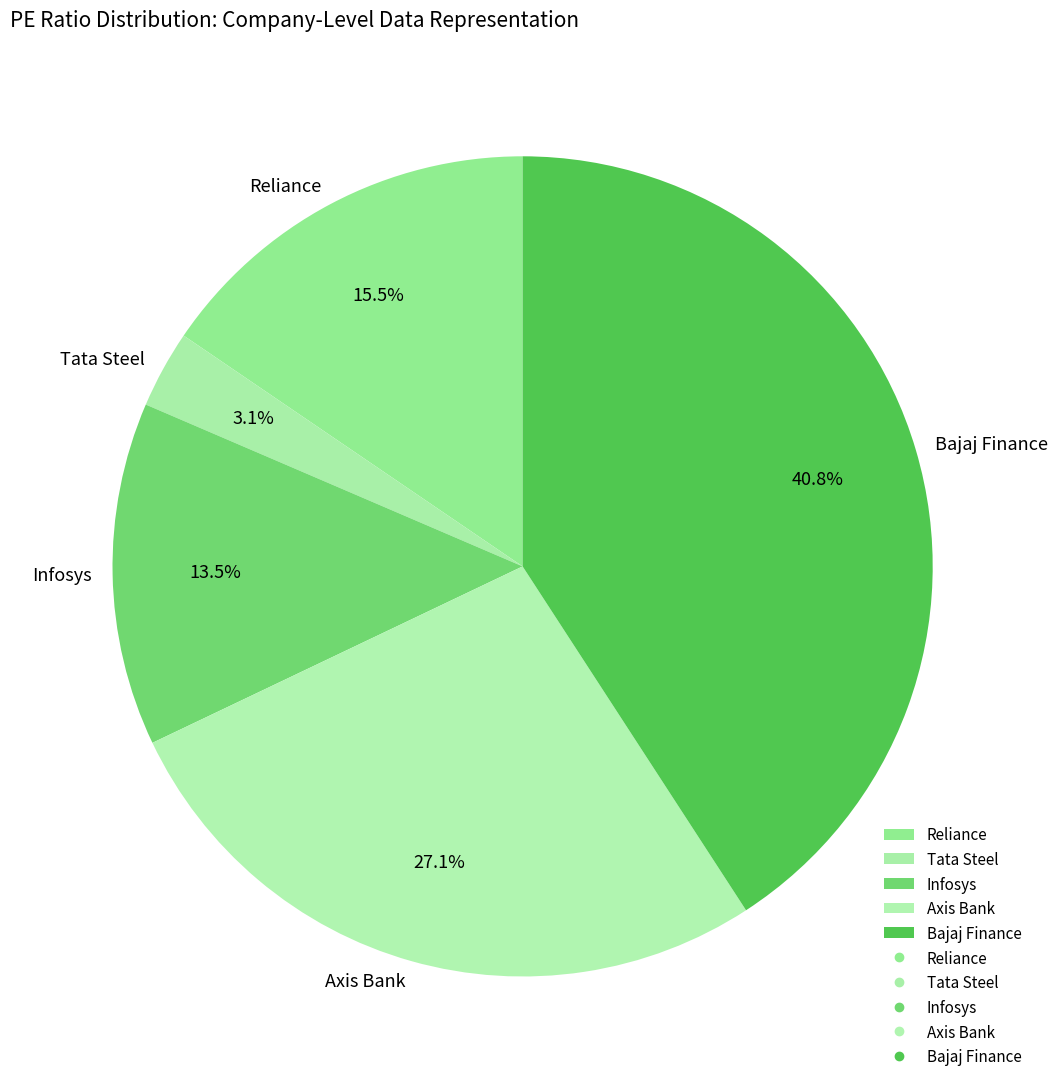

True or false: Bajaj Finance accounts for 41% of the total.

True